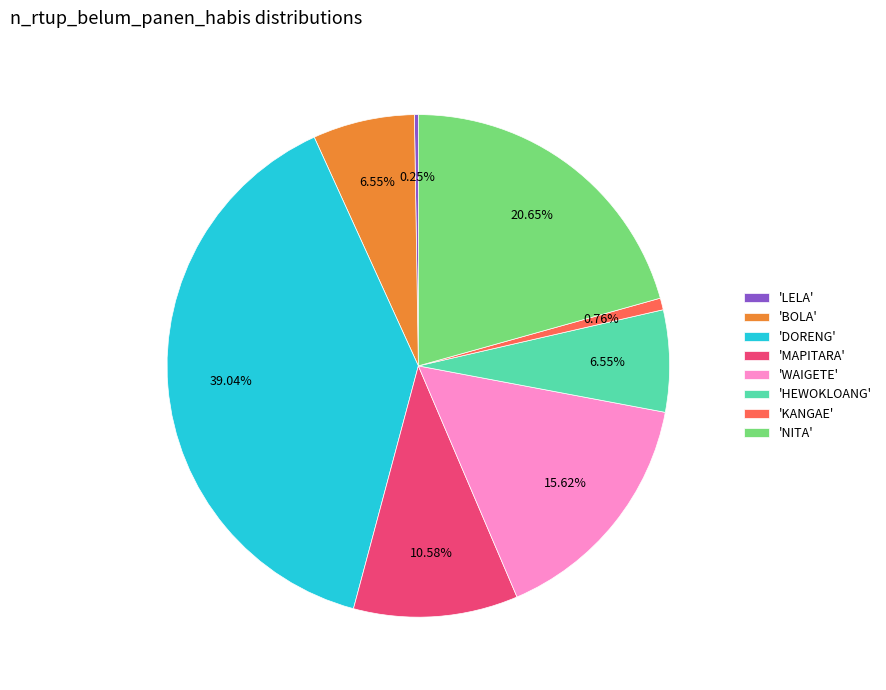

Combined, do 'MAPITARA' and 'NITA' account for over 50%?

No